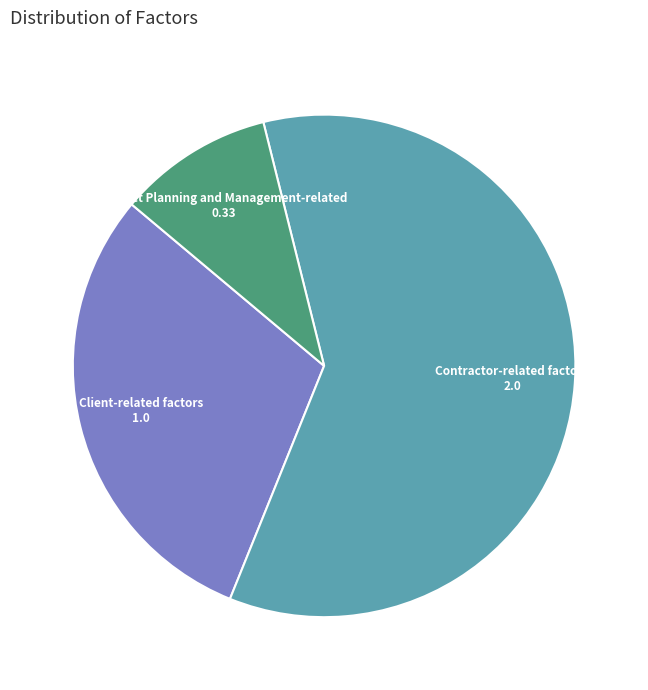

Is there a majority slice in this chart?

Yes